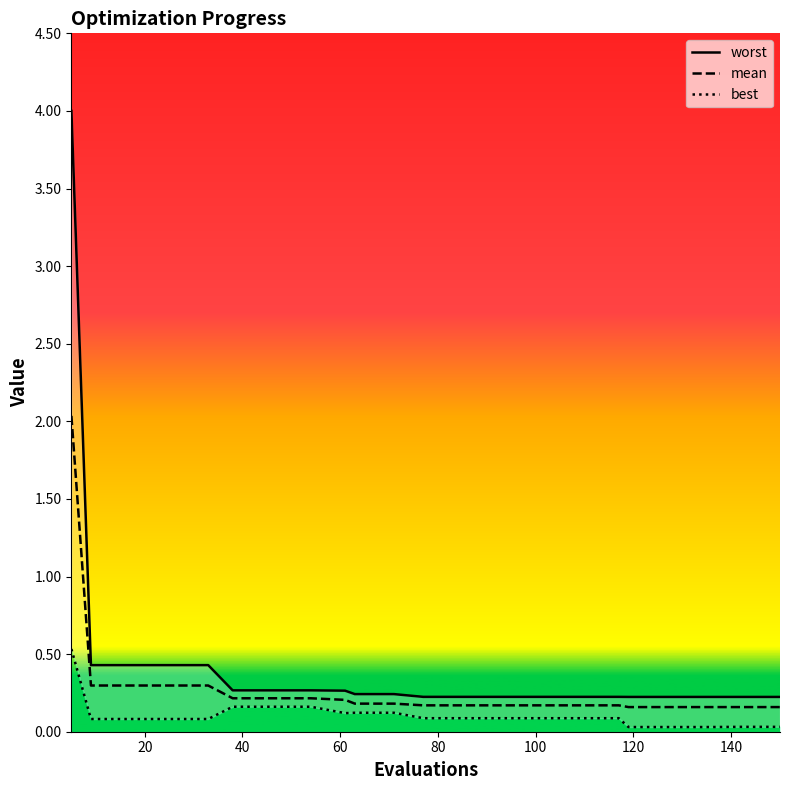

List the series in order of their overall mean, highest first.

worst, mean, best